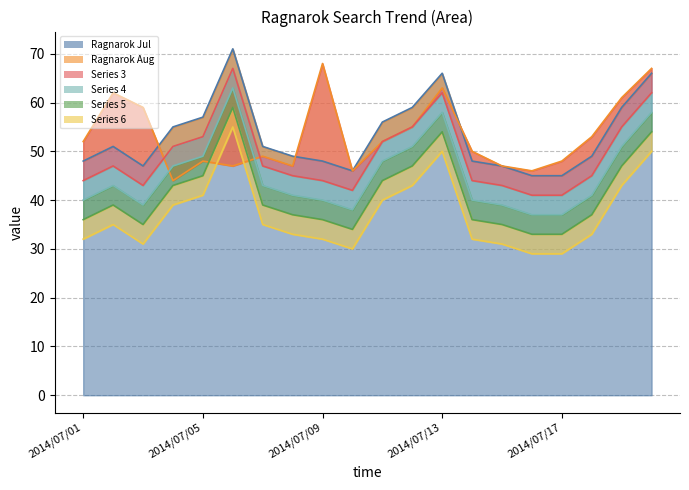

Is the value of Series 6 at 2014/07/10 greater than the value of Ragnarok Aug at 2014/07/14?

No